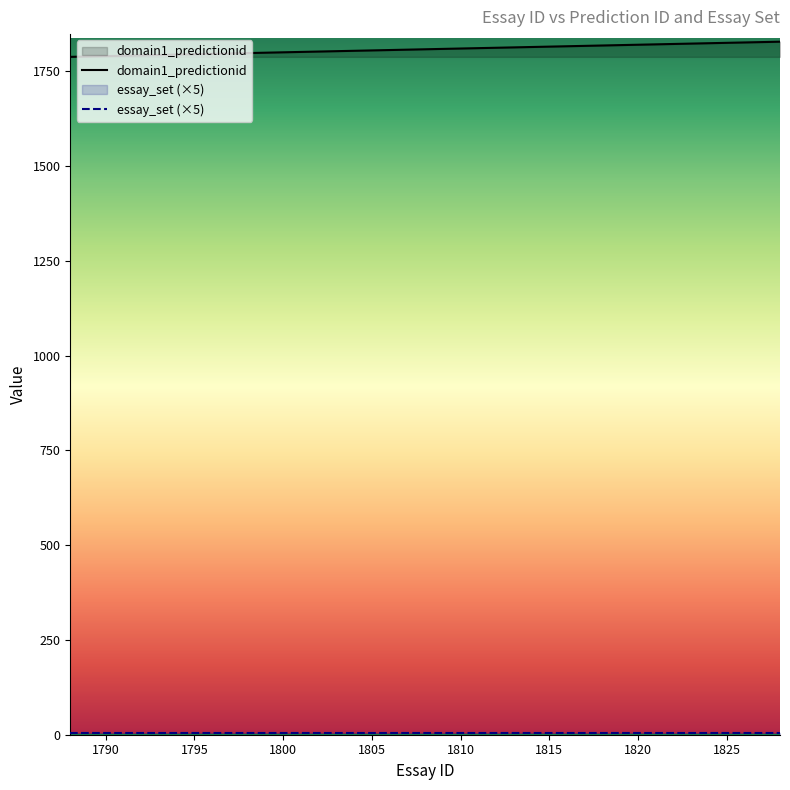

Is this an area chart (filled region under the line)?

No